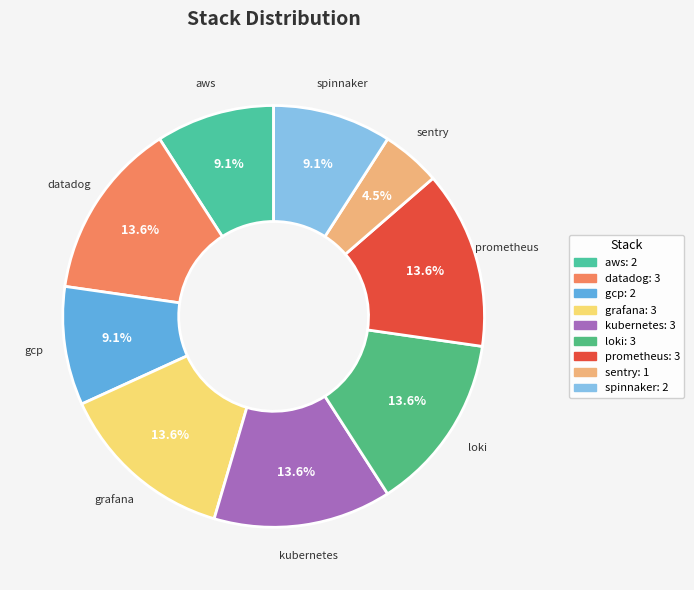

What percentage is the spinnaker slice, to the nearest percent?

9%